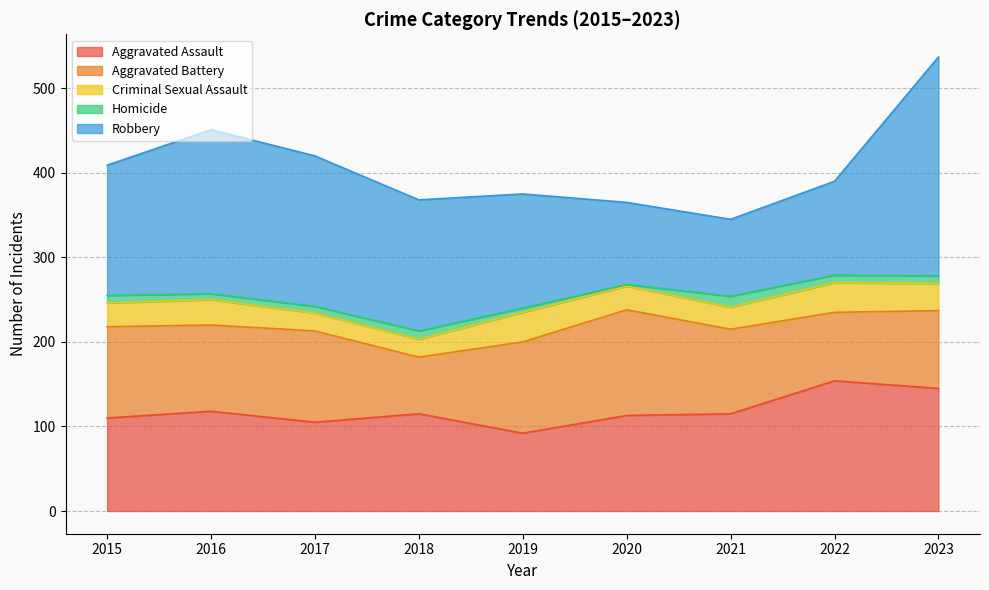

Is the value of Robbery at 2016 greater than the value of Aggravated Assault at 2023?

Yes